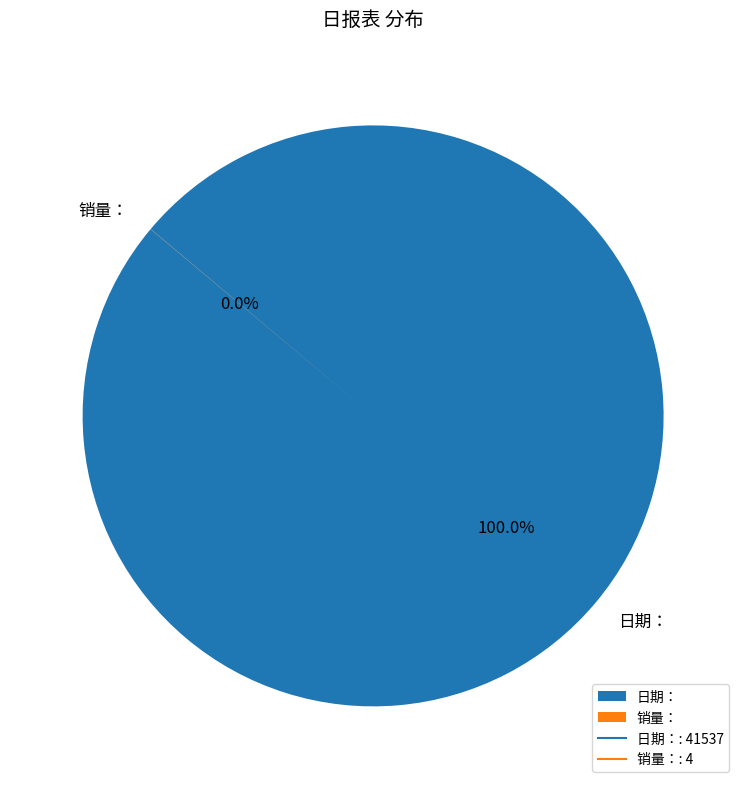

Count the number of slices in the pie.

2